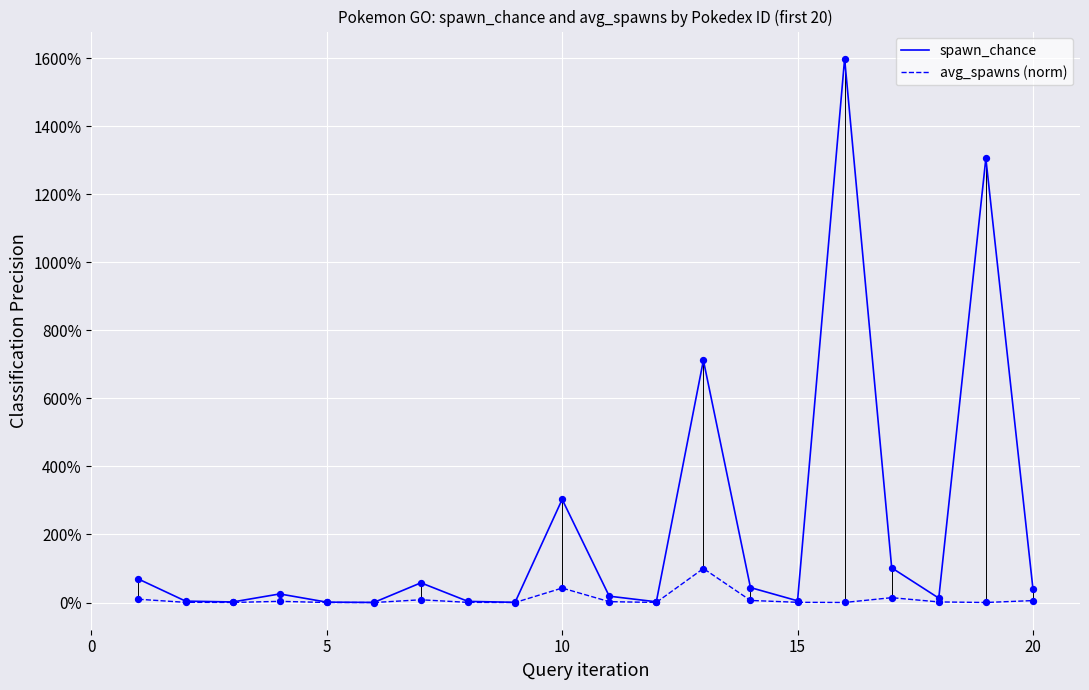

What are all the series names shown in the legend?

spawn_chance, avg_spawns (norm)